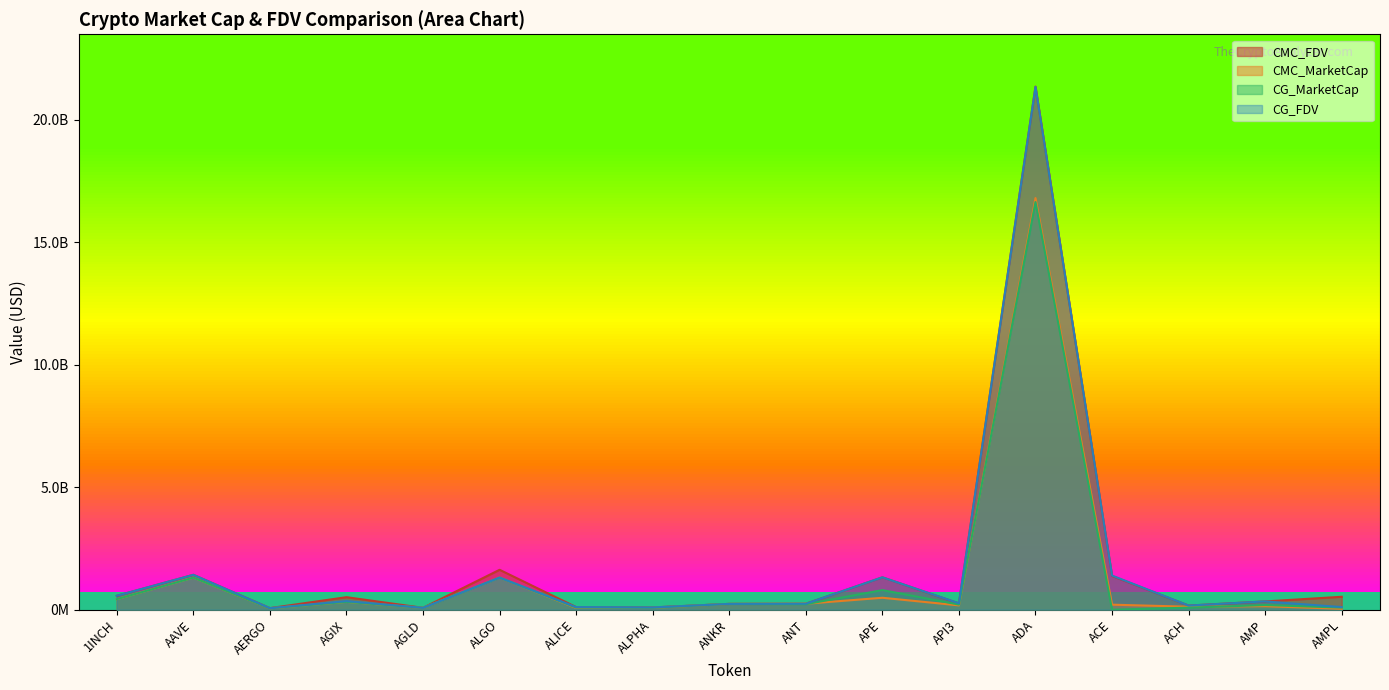

Which series has the largest range (max minus min)?

CMC_FDV